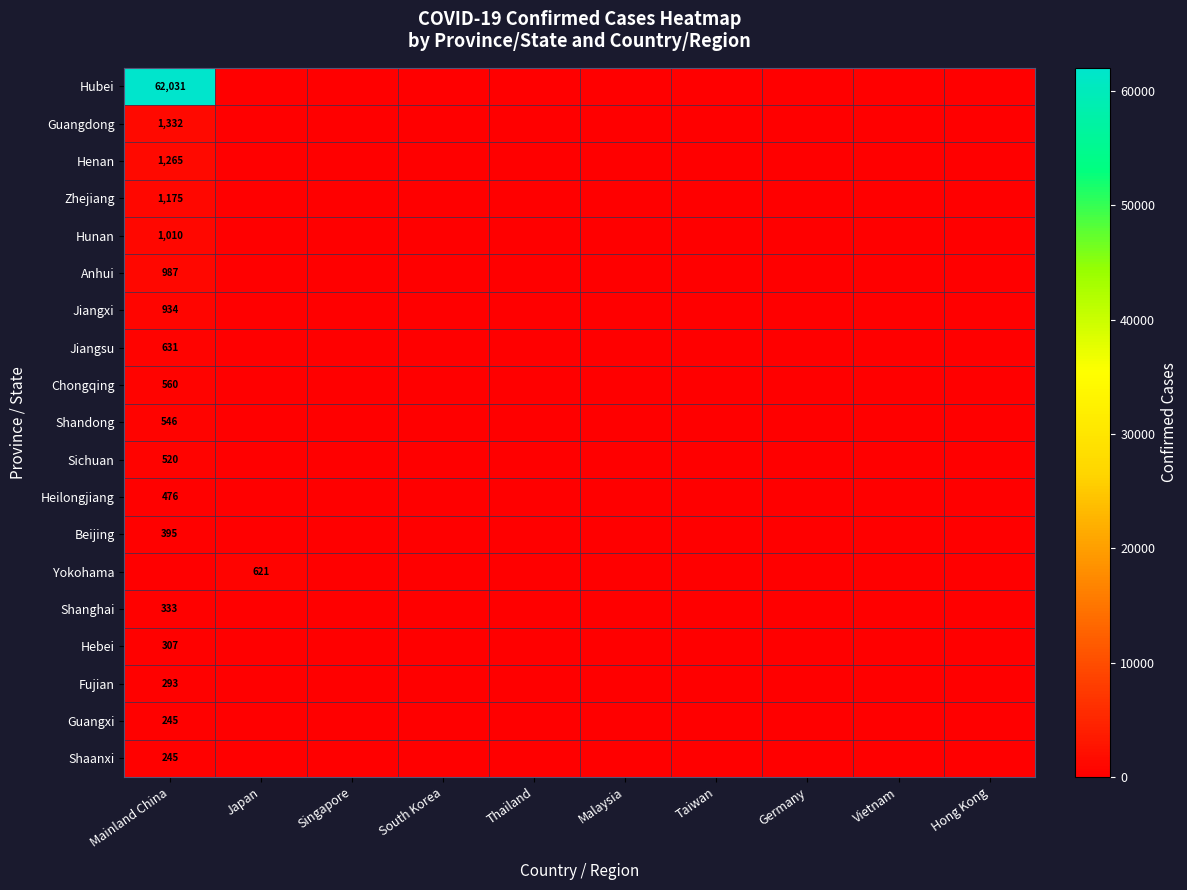

Between Thailand and Malaysia, which series saw the biggest shift?

Hubei